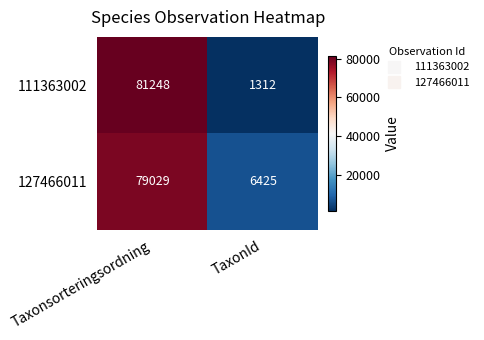

What is the difference between the highest and lowest values at Taxonsorteringsordning?

2219